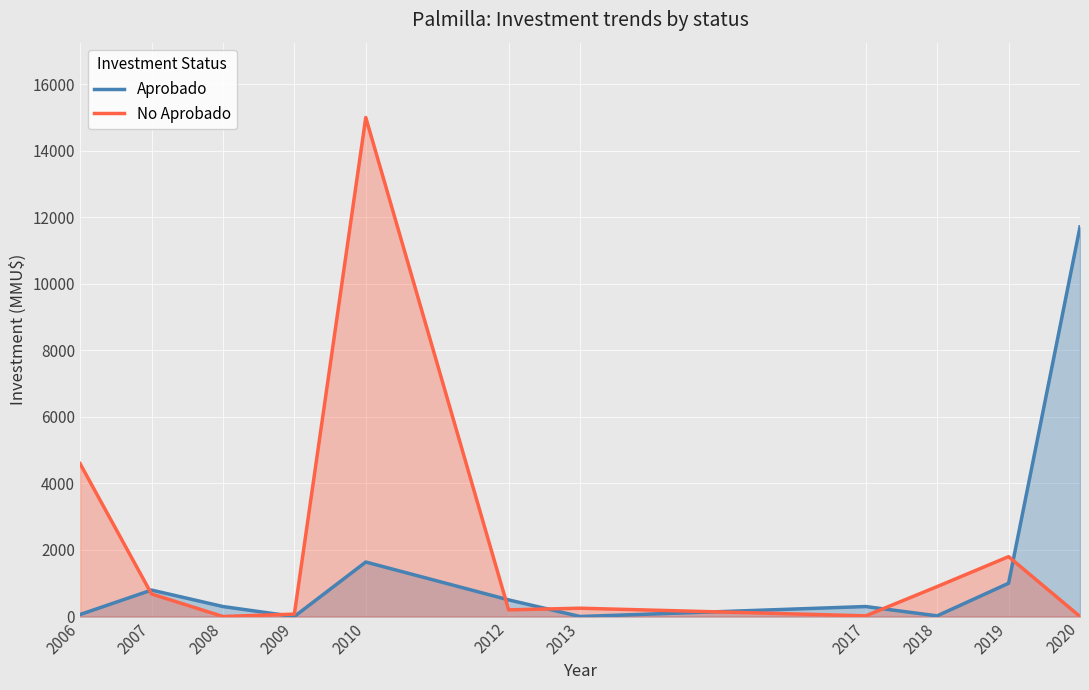

Rank the series by their average value, from highest to lowest.

No Aprobado, Aprobado